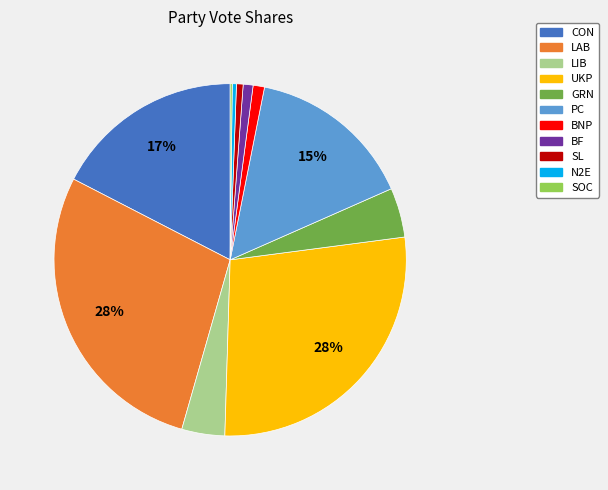

To the nearest percent, what is the average slice percentage?

9%